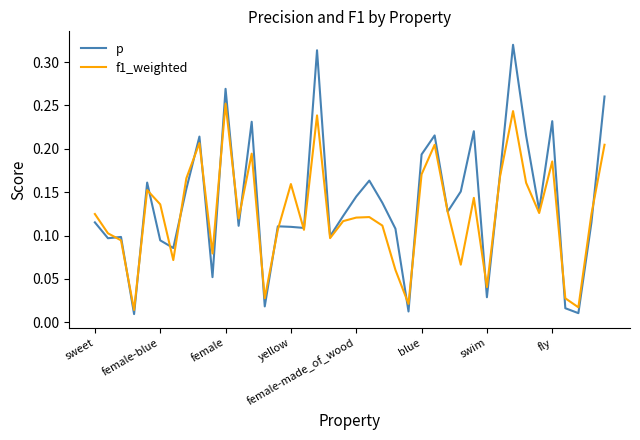

True or false: f1_weighted has more than 0 interior local peaks.

True